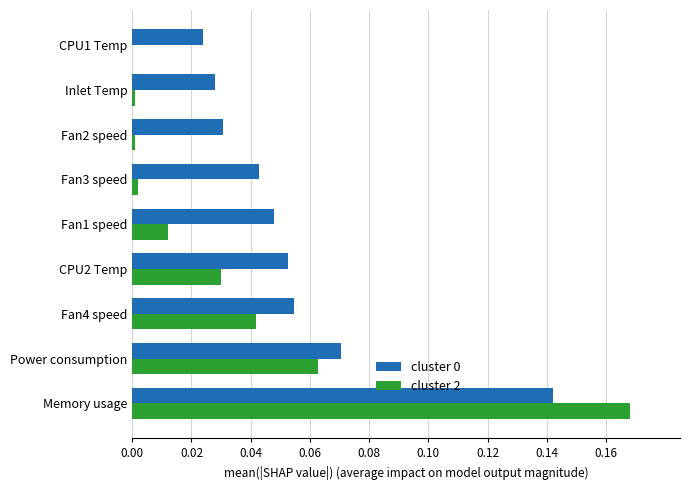

How many values in the cluster 2 series exceed 0?

8